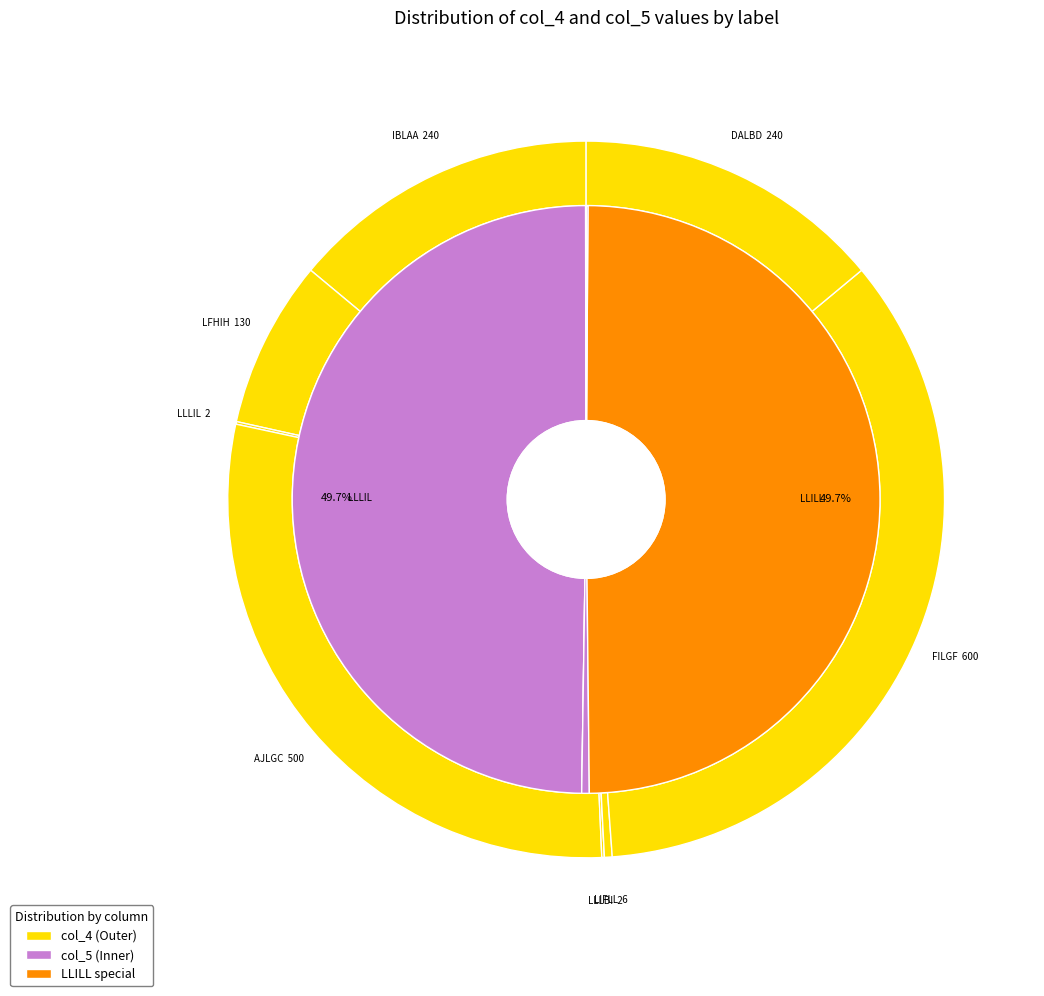

To the nearest percent, what is the average slice percentage?

11%